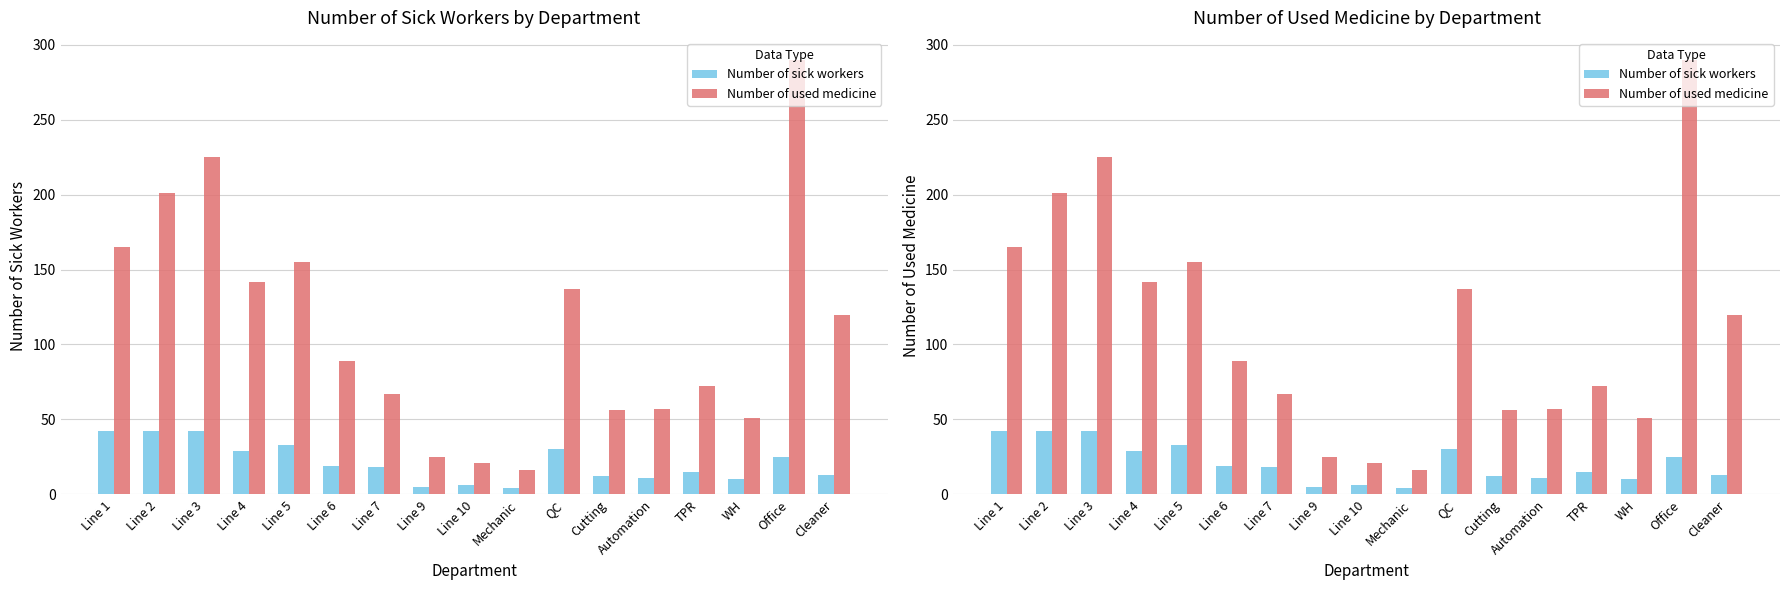

Which series has the widest spread of values?

Number of used medicine